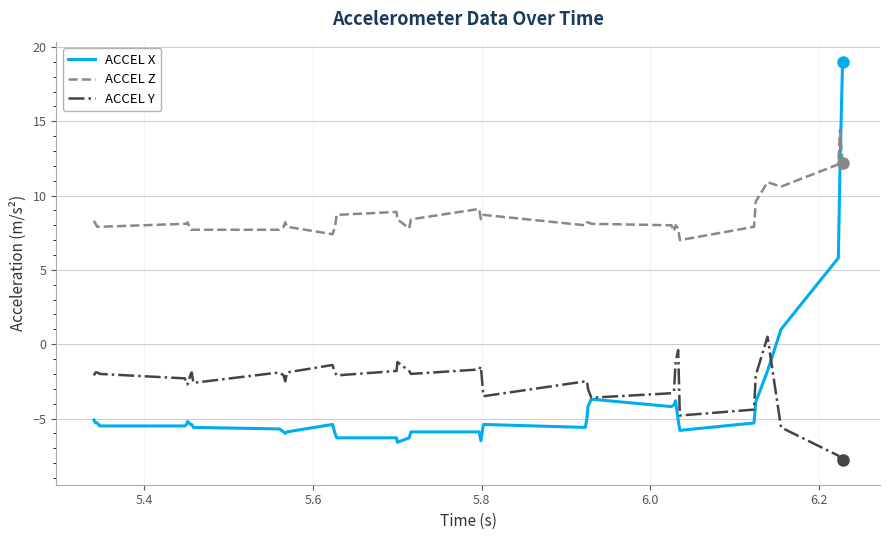

Which series has the largest total across all categories?

ACCEL Z